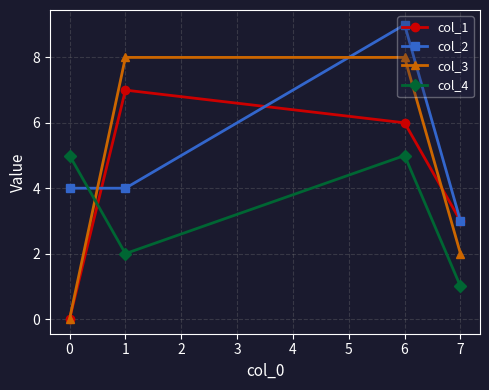

At which category is the sum across all series the highest?

6